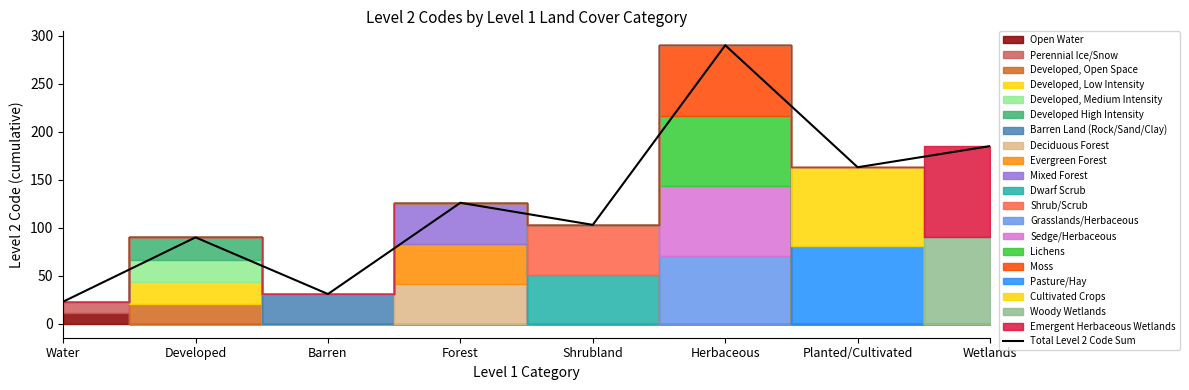

True or false: the data has more than 1 interior local peaks.

True